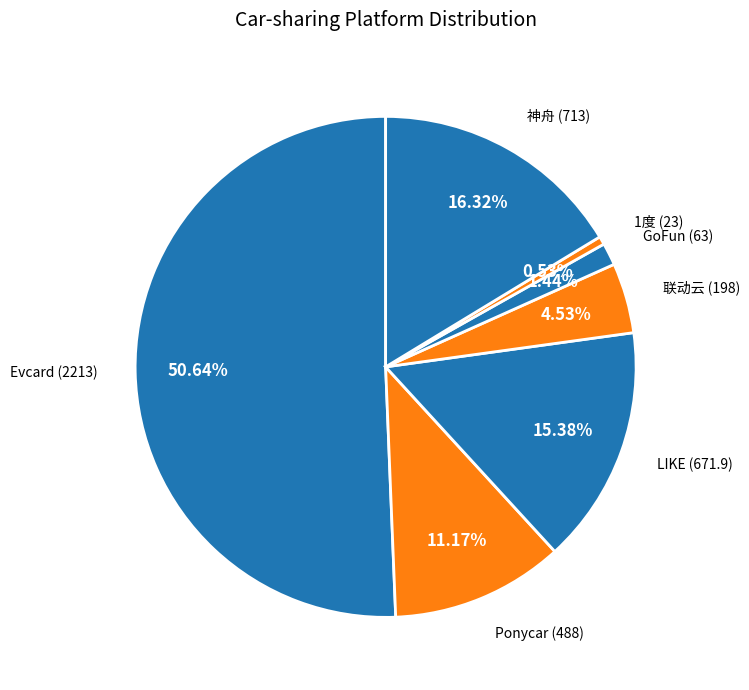

Rank the categories by value from lowest to highest.

1度, GoFun, 联动云, Ponycar, LIKE, 神舟, Evcard